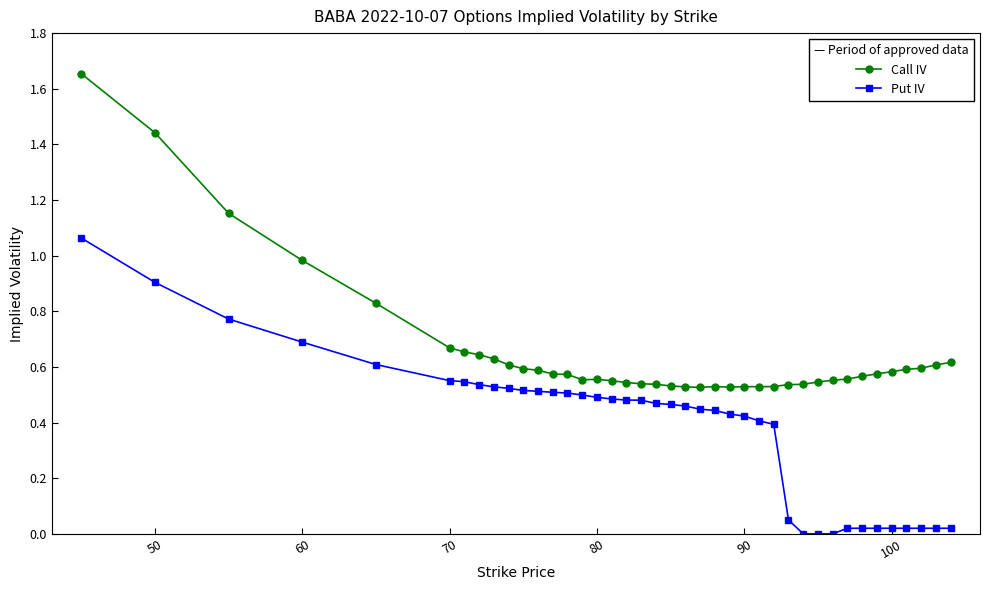

True or false: Call IV and Put IV cross at least once.

False